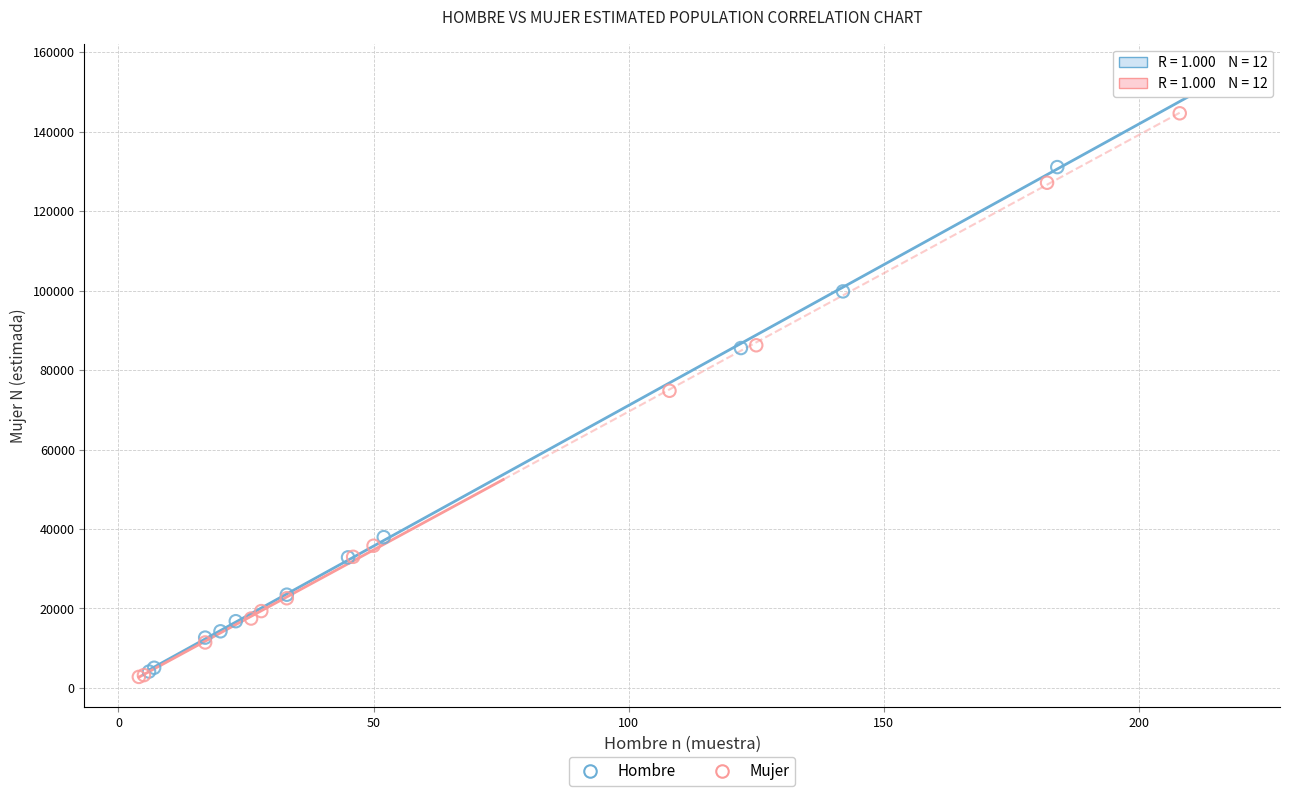

Which series has the largest Y range (max minus min)?

Hombre